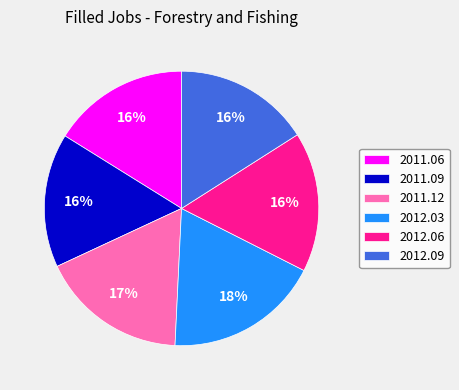

The 2011.06 slice represents 16% of the pie. True or false?

True